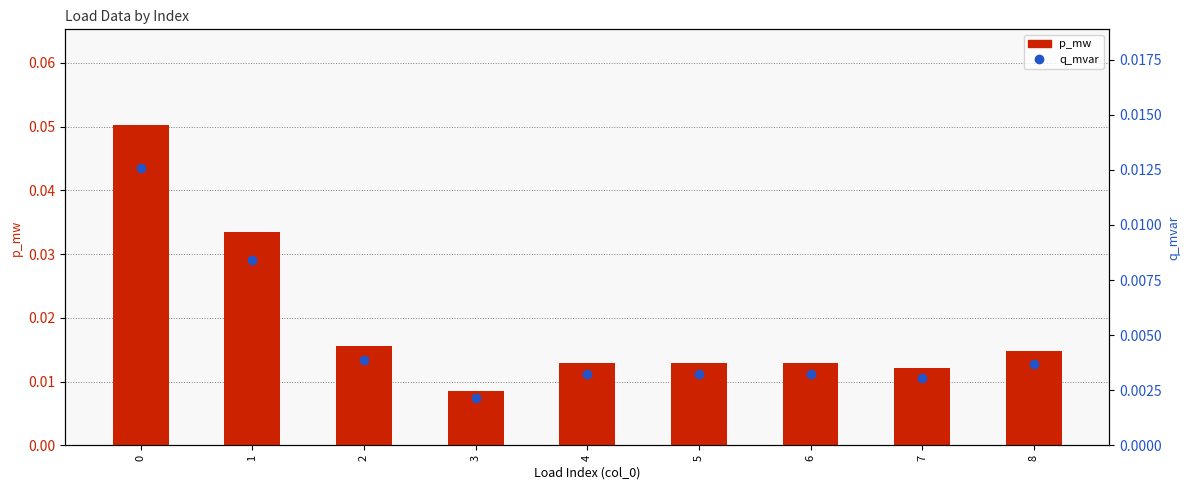

Which series has the widest spread of values?

p_mw